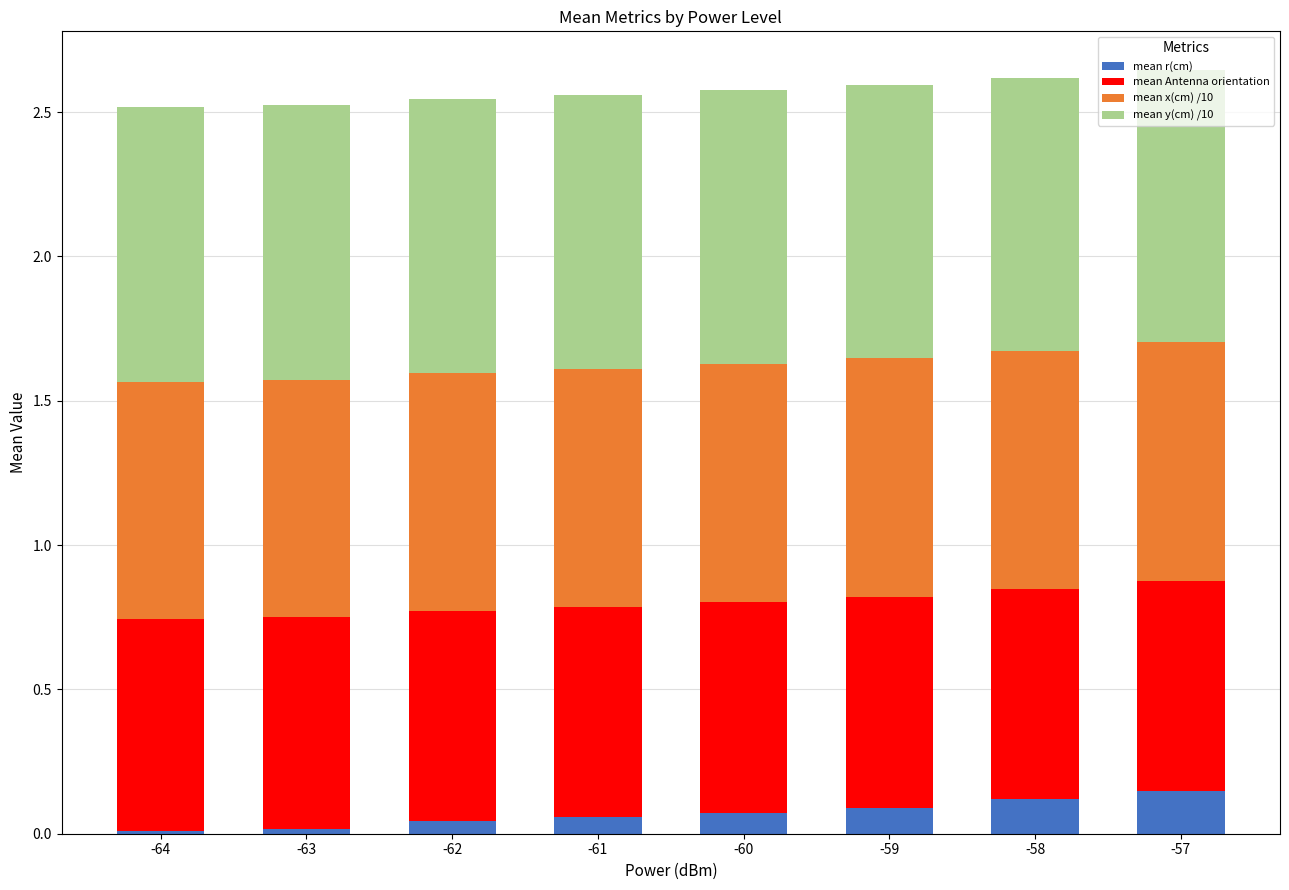

What is the total value across all series at -62?

2.5